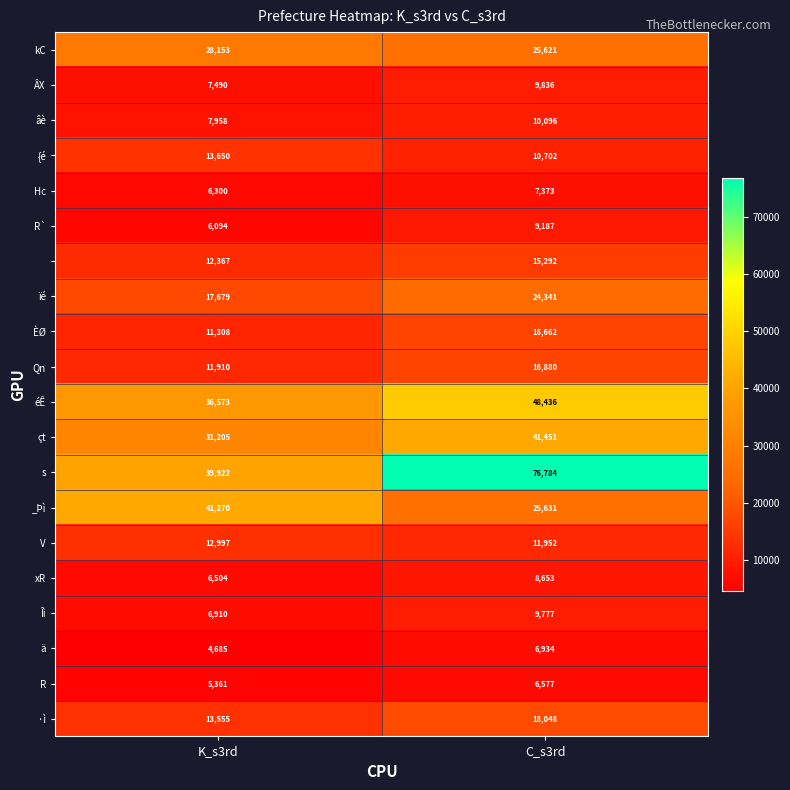

What is the difference between the highest and lowest values at C_s3rd?

70207